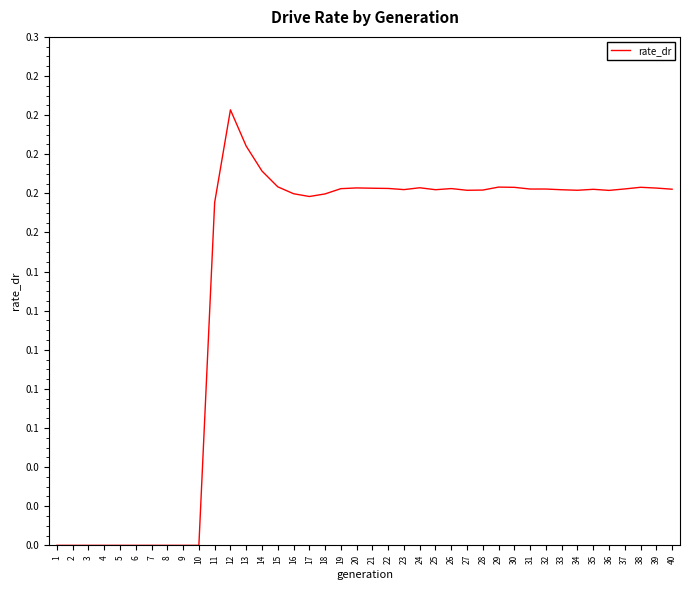

What is the sum of the values at 14 and 27?

0.4